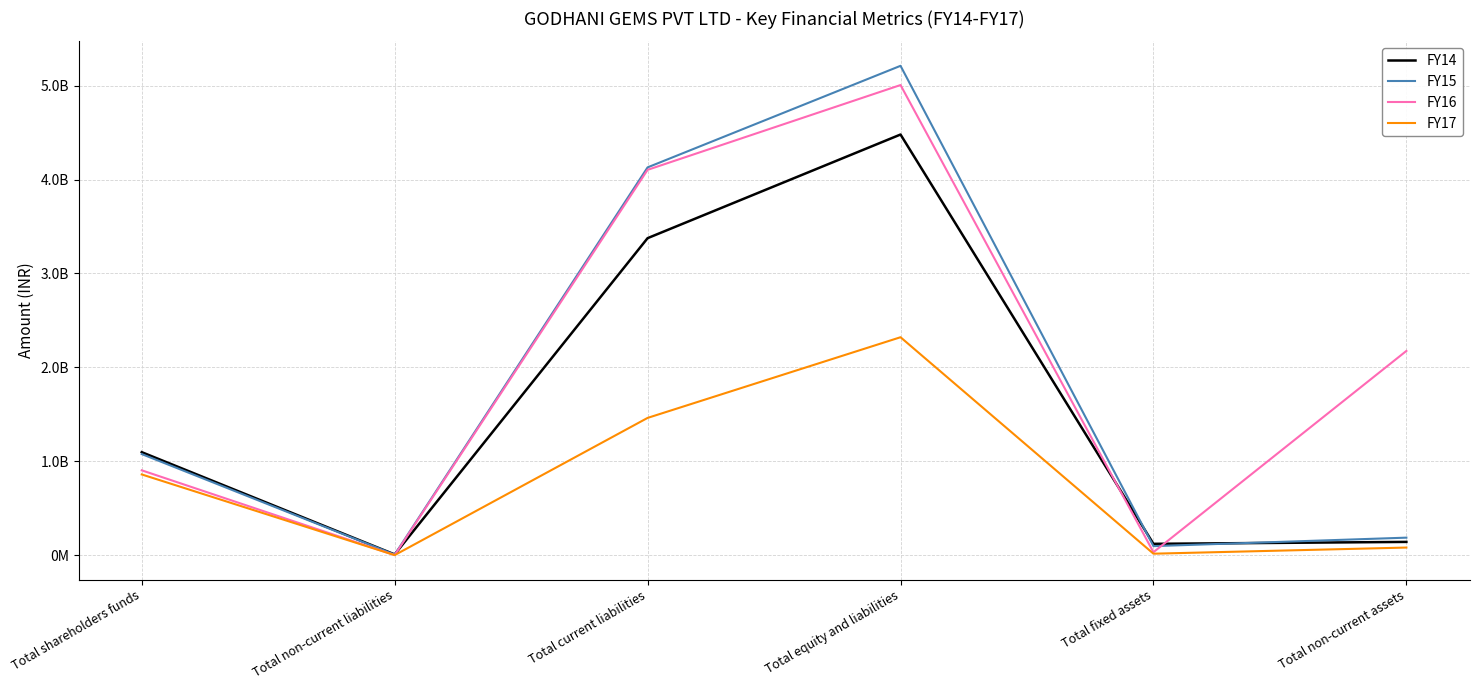

At which category does the chart reach its peak across all series?

Total equity and liabilities